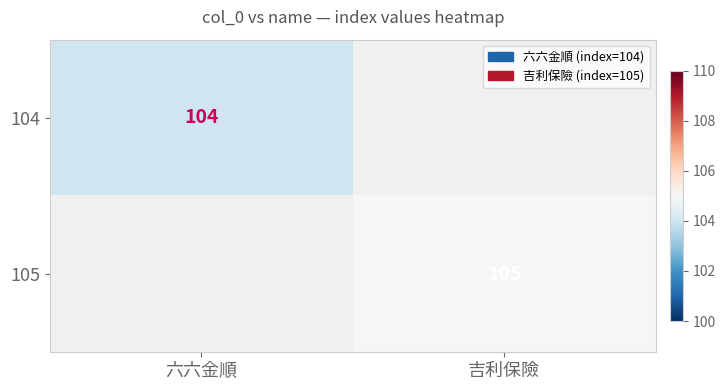

Is it true that 104 equals 104 at 六六金順?

True